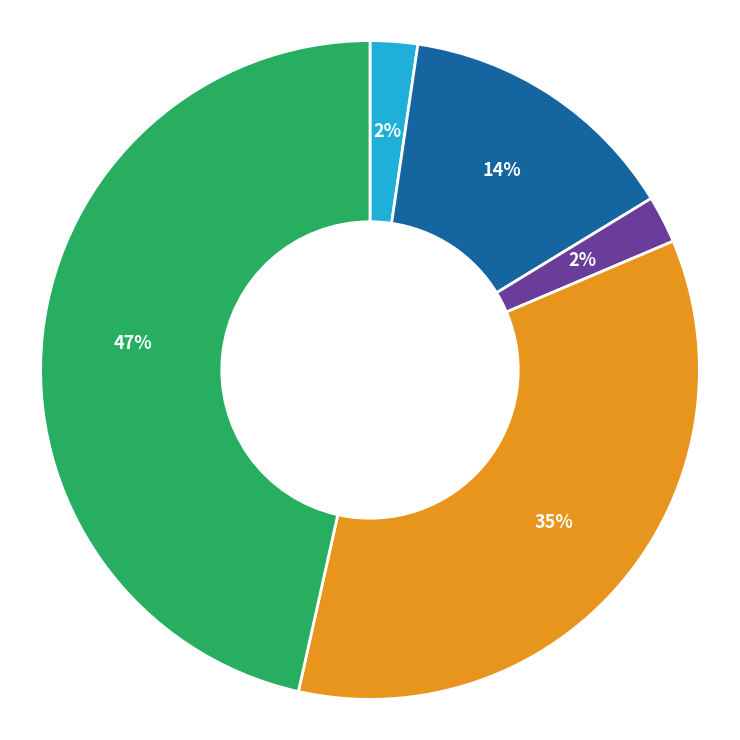

How many segments does this pie chart have?

5